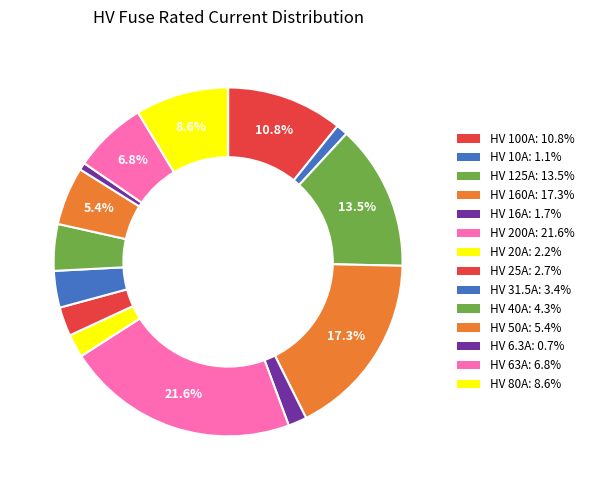

Count the number of slices in the pie.

14